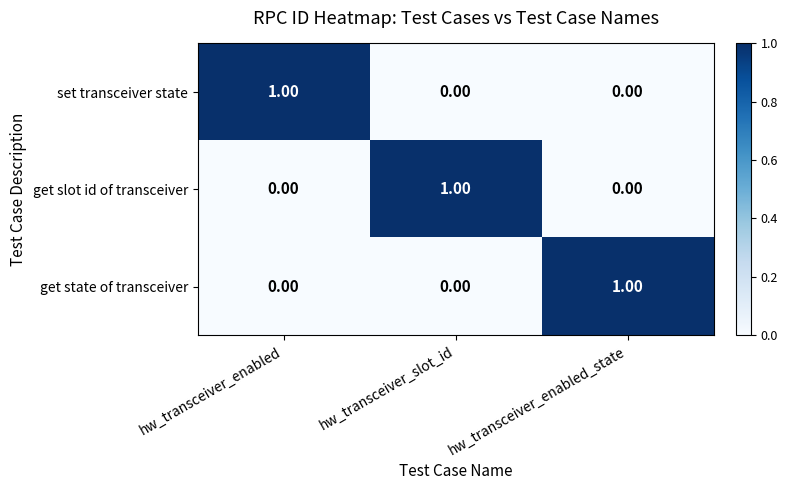

At how many categories does at least one series exceed 0?

3